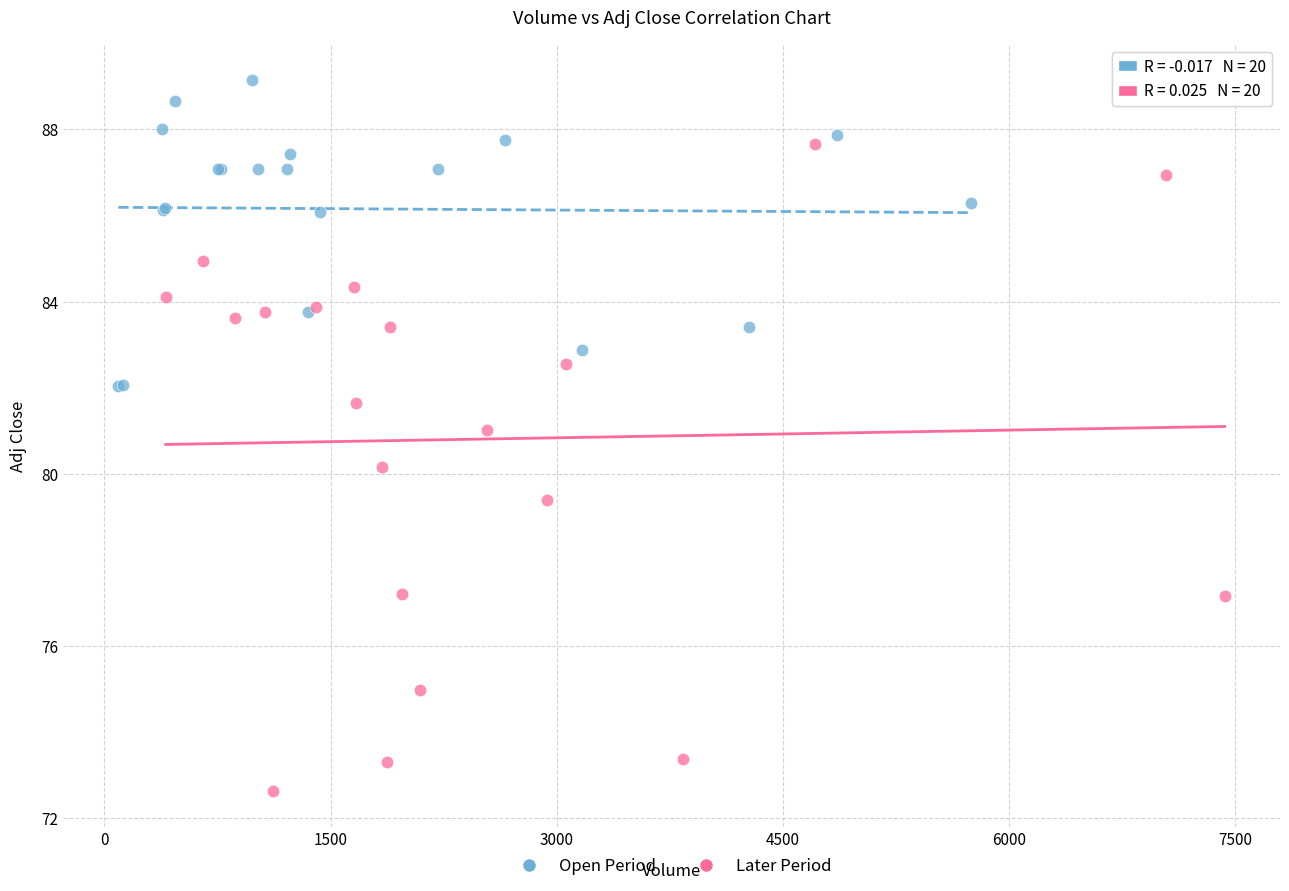

Which series contains the highest Y value?

Open Period